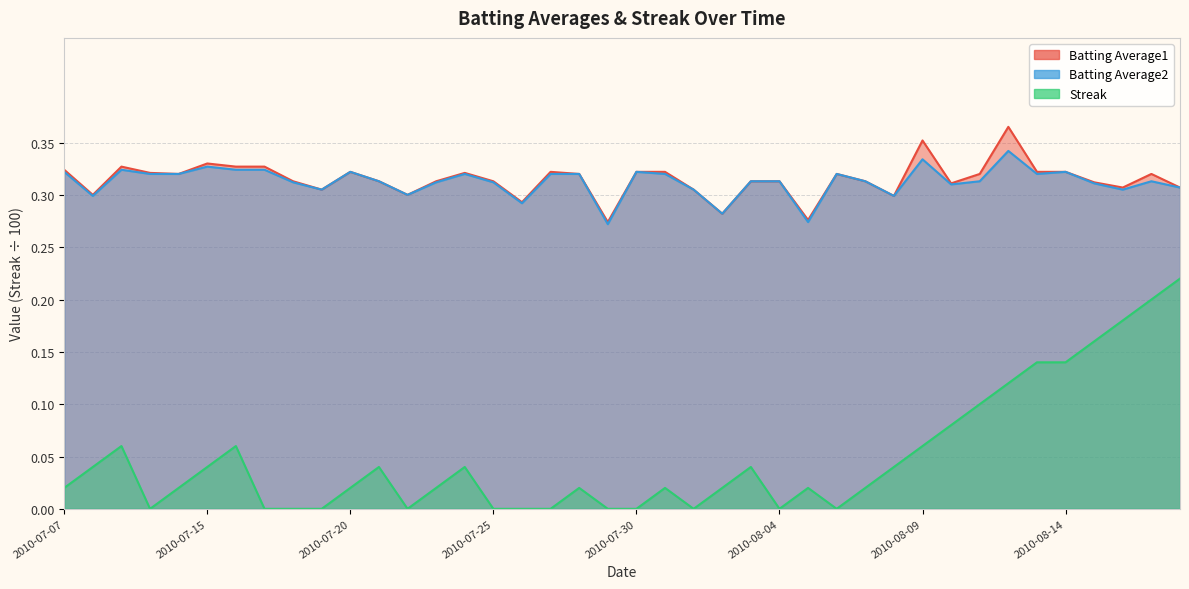

True or false: Batting Average1 has more than 2 interior local peaks.

True